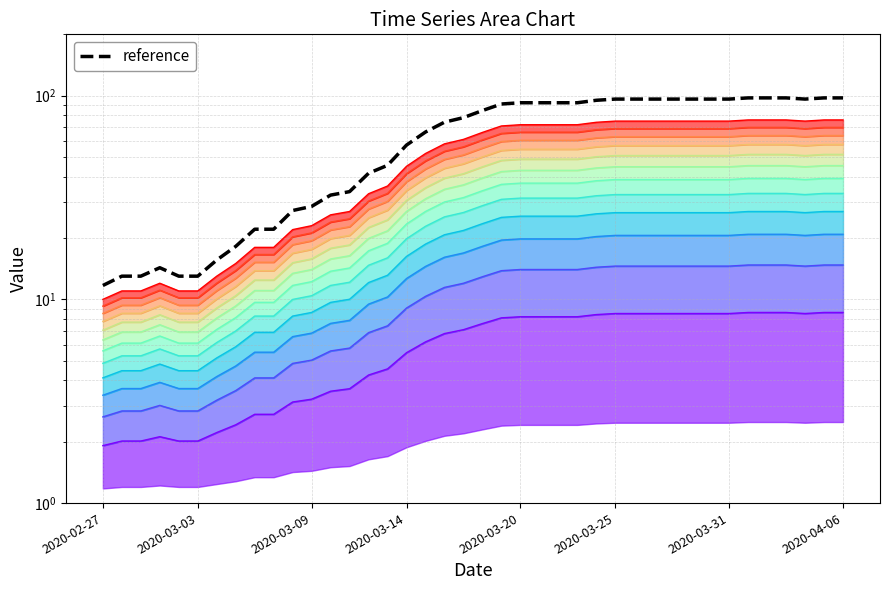

How many series are shown in this chart?

1